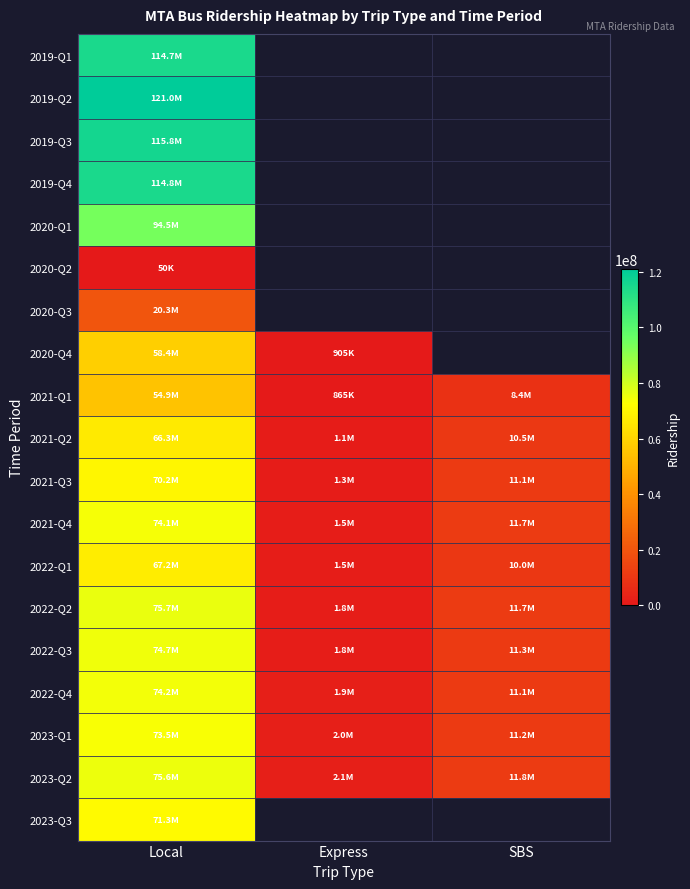

How many positive values does the 2019-Q2 series have?

1